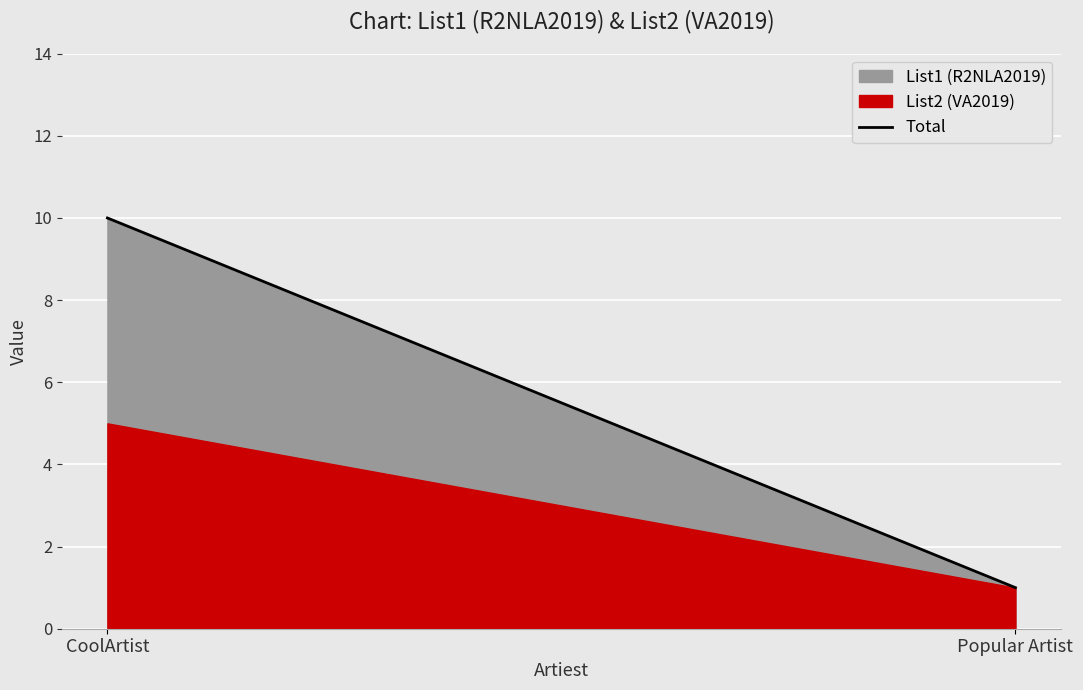

How many lines are shown in the chart?

1